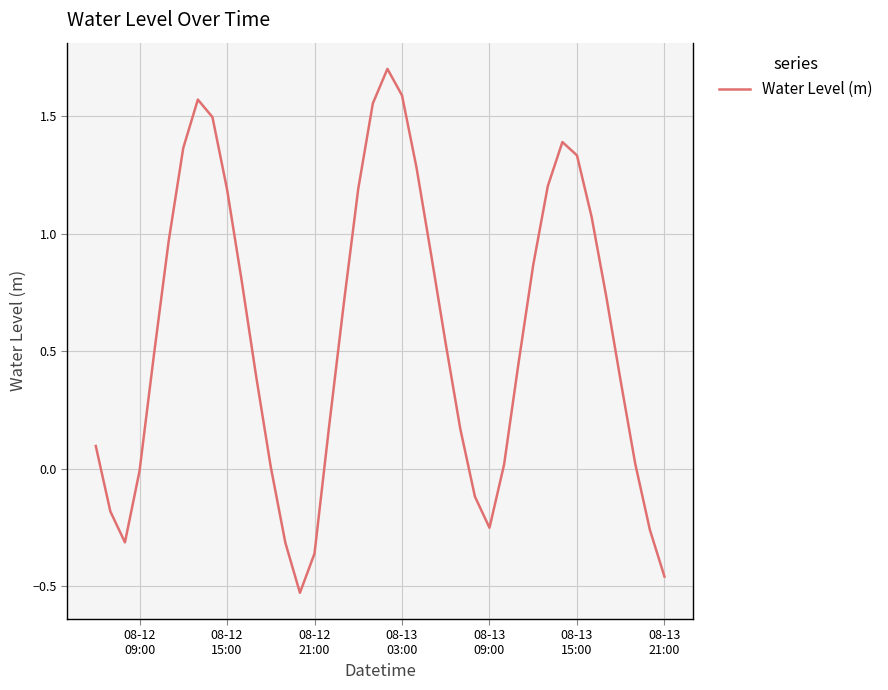

What is the greatest value displayed?

1.7